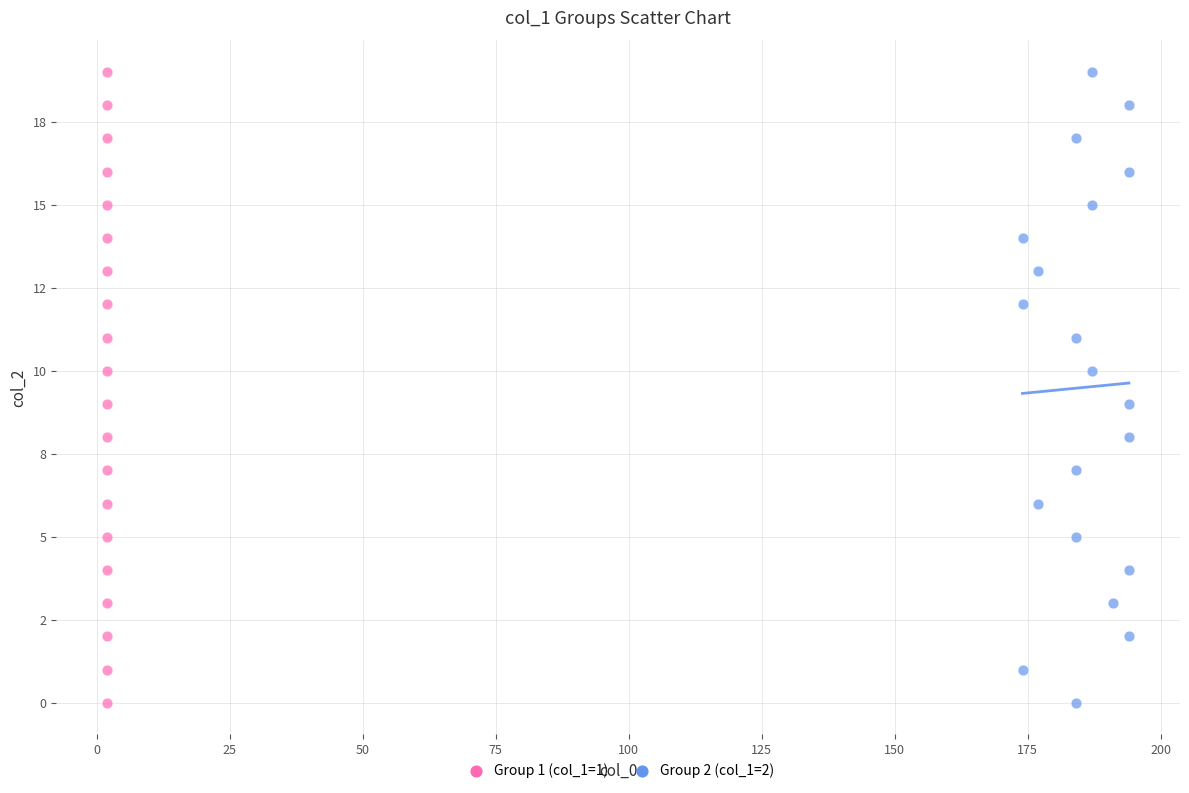

What are all the series names shown in the legend?

Group 1 (col_1=1), Group 2 (col_1=2)